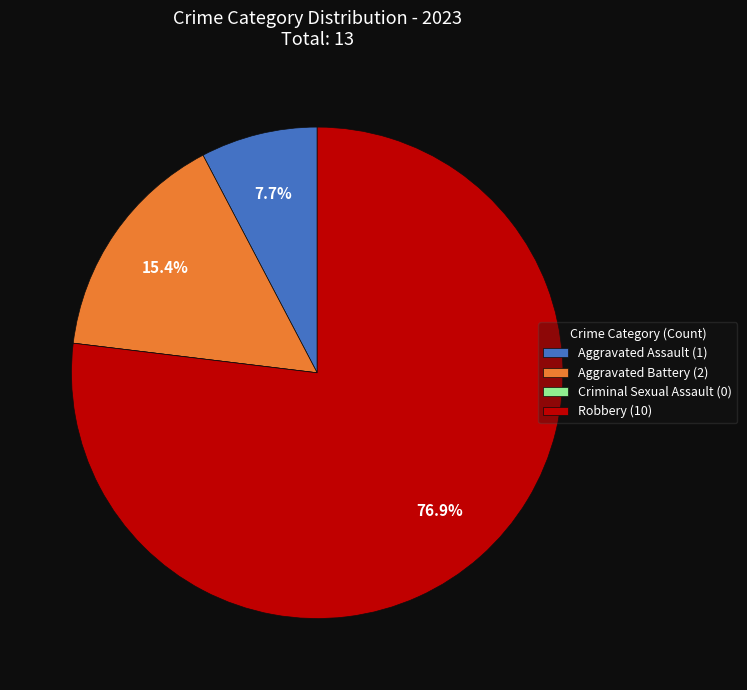

Which category has the biggest portion of the pie?

Robbery (10)